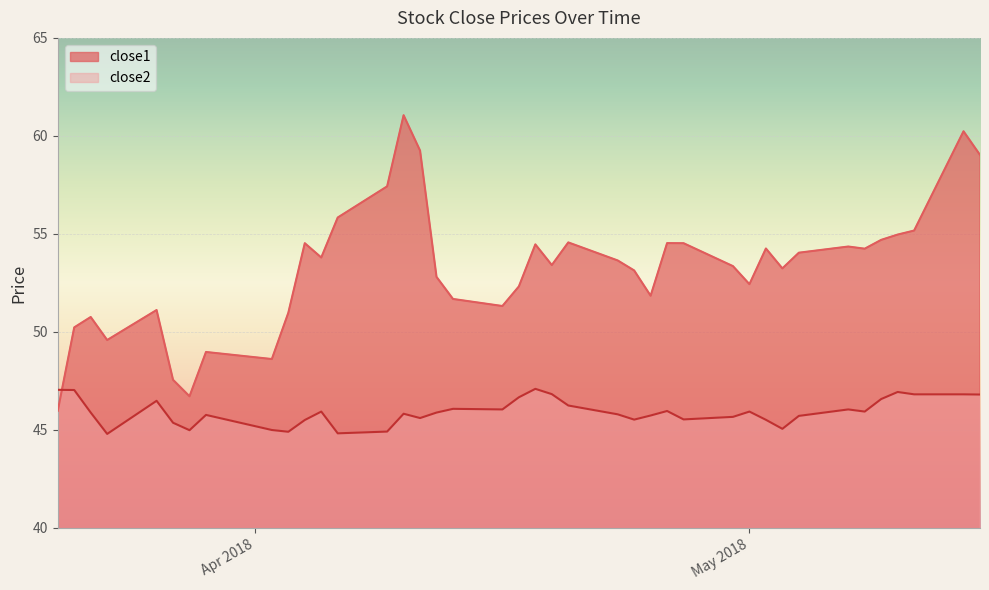

Between which two adjacent categories do close2 and close1 first intersect?

2018-03-20 and 2018-03-21